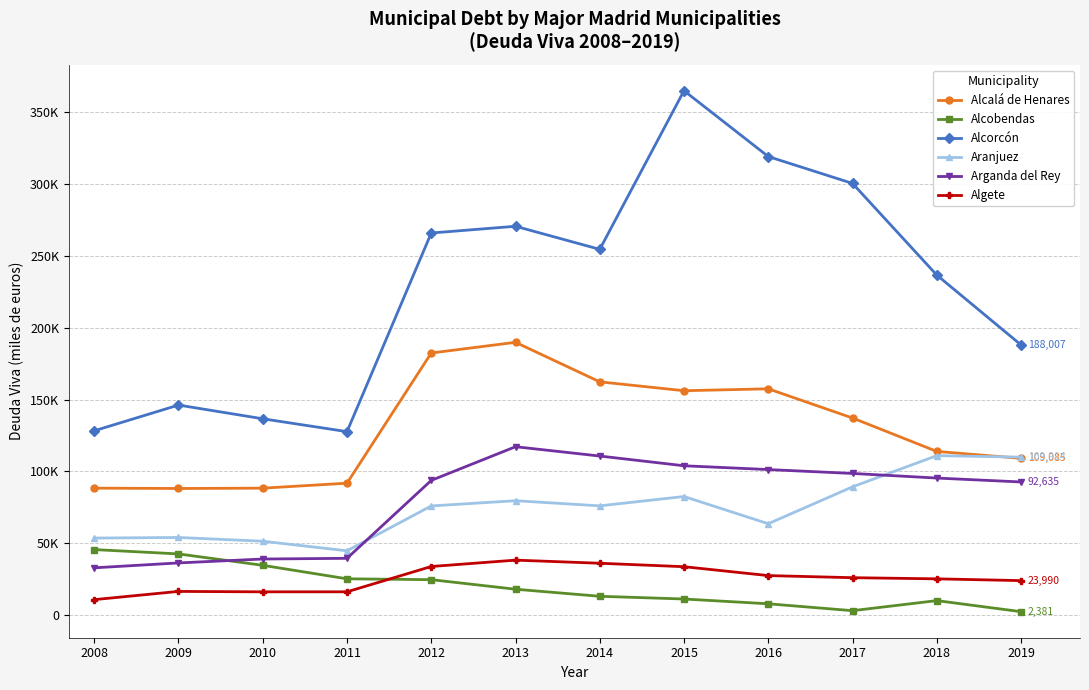

True or false: Alcalá de Henares and Alcorcón cross at least once.

False